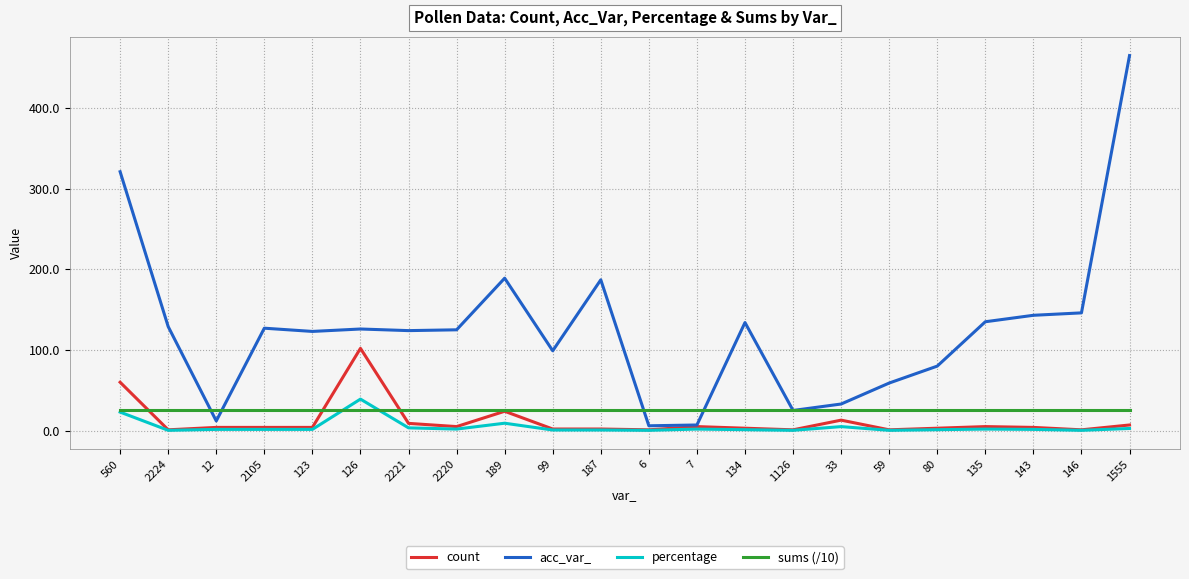

True or false: count has more than 2 points higher than both neighbors.

True